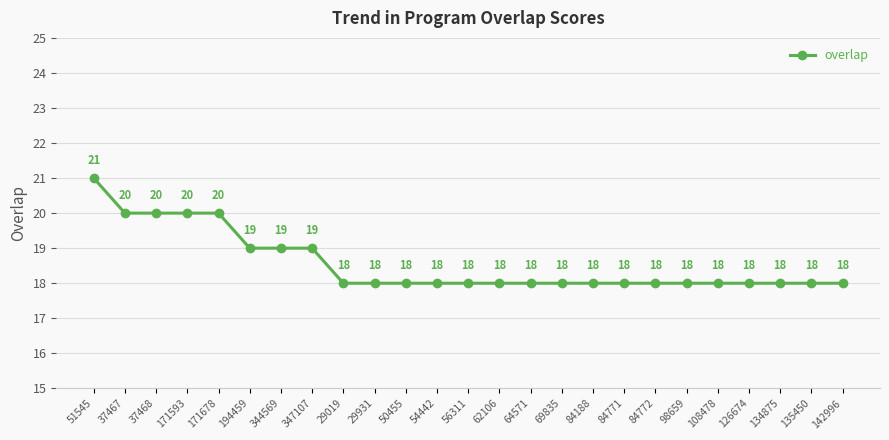

What is the approximate value at 54442?

18